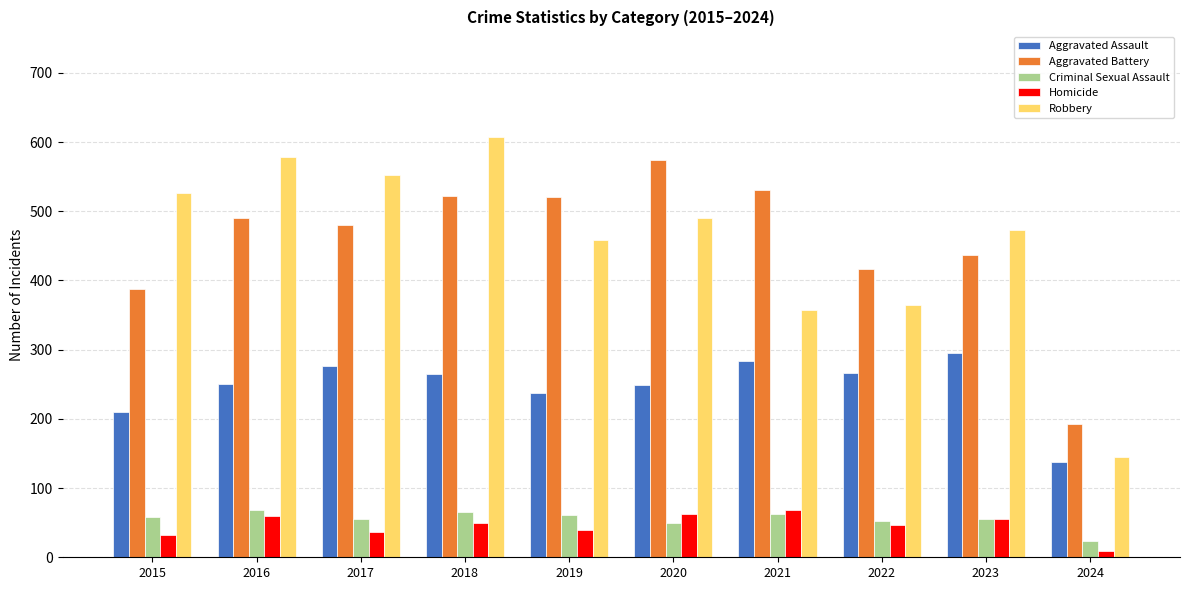

What is the sum of all Aggravated Assault values?

2472